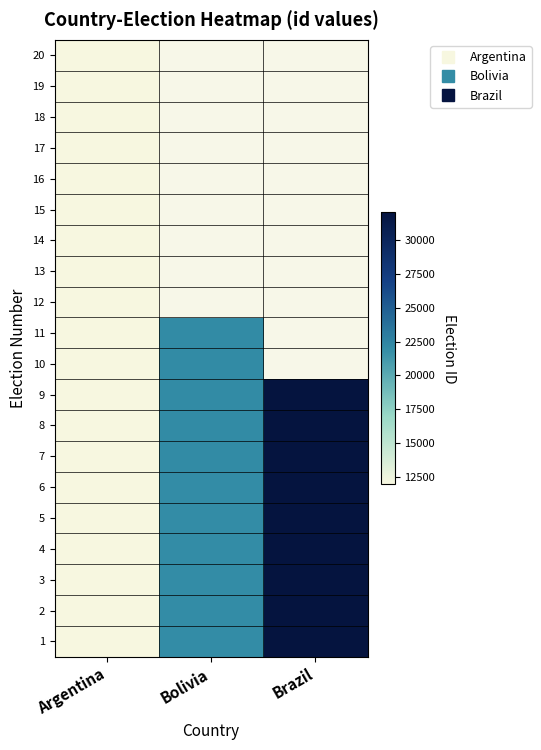

What is the difference between the maximum and minimum values in the 7 series?

20015.0